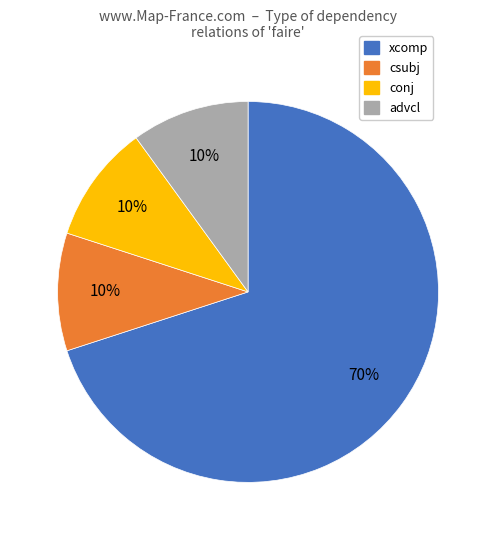

Does any single category account for the majority?

Yes